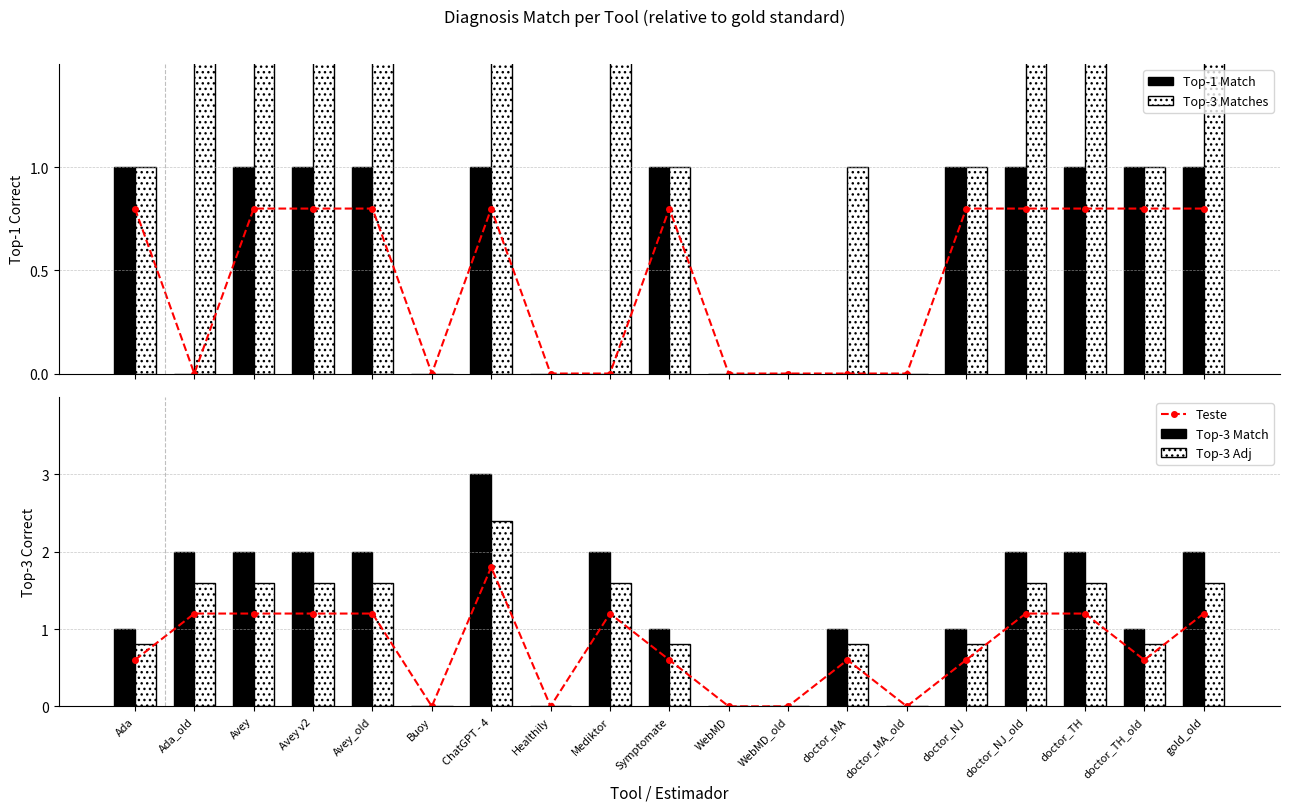

How many values in the Top-3 Matches series are below 1?

5